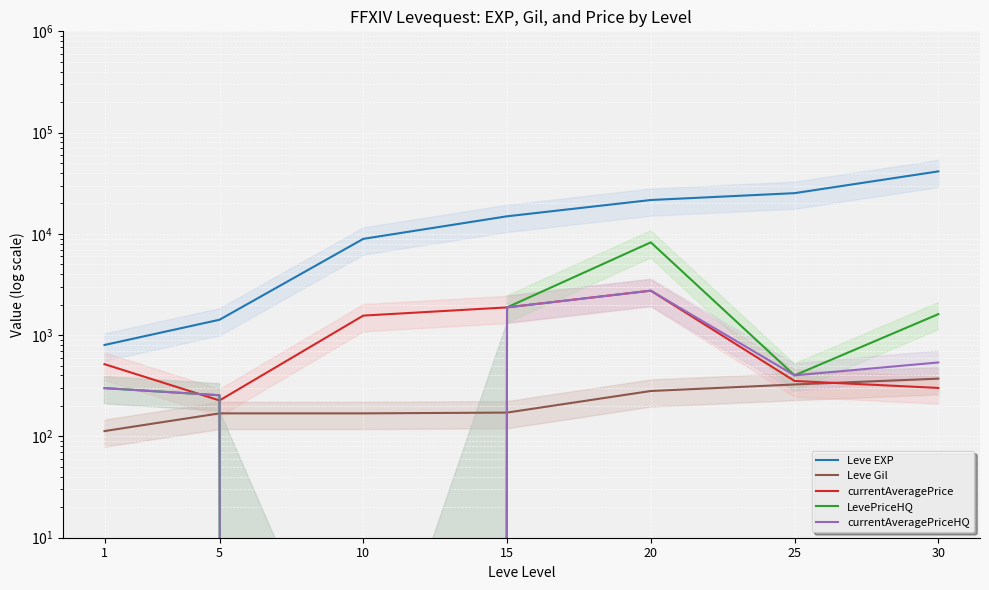

Between 1 and 30, which series saw the biggest shift?

Leve EXP